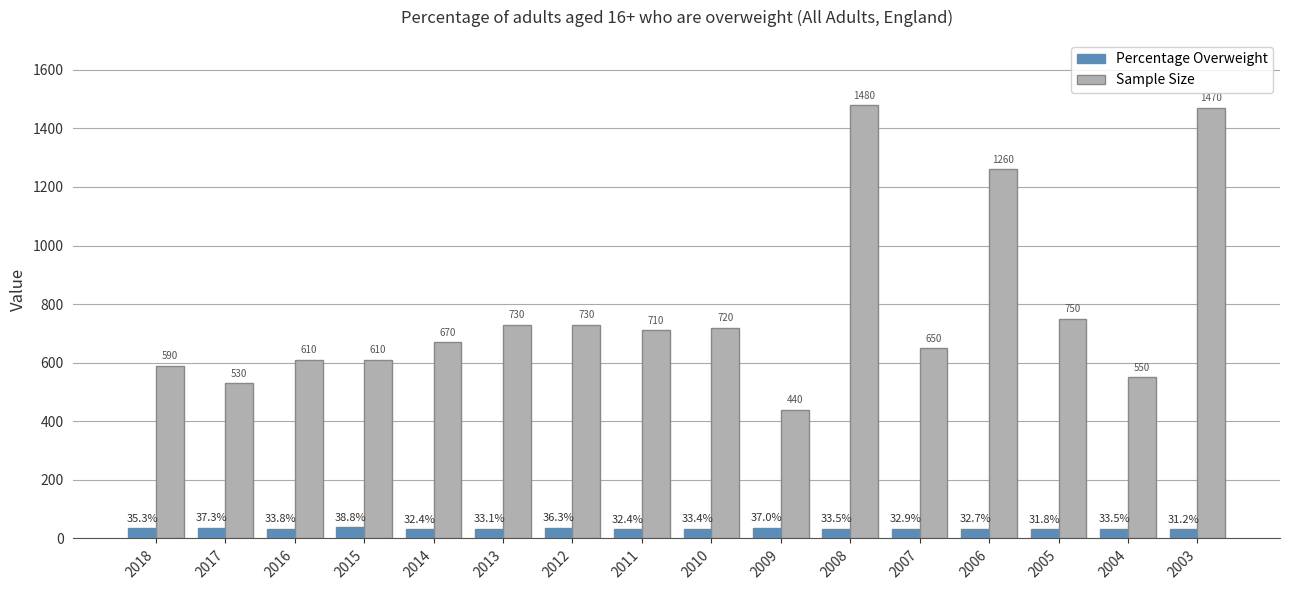

Where does the Percentage Overweight series first go above 33?

2018